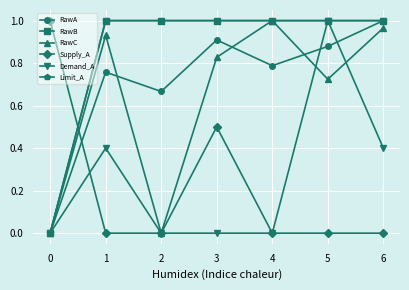

Which series has the largest range (max minus min)?

RawA